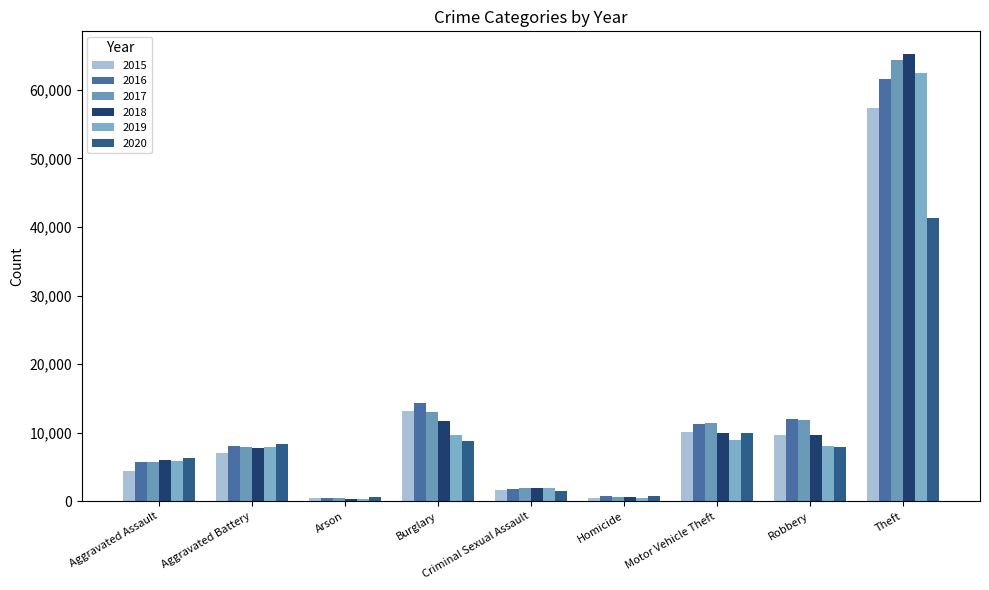

Which series has the largest total across all categories?

2017